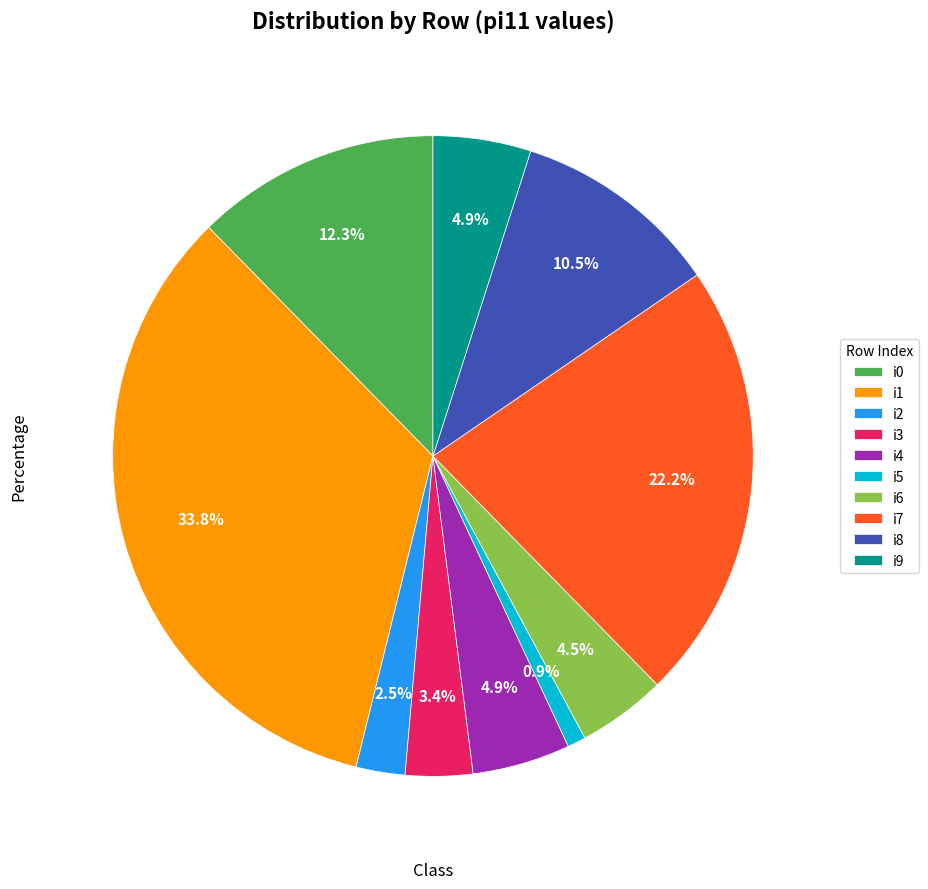

To the nearest percent, what is the combined percentage of i8 and i0?

23%